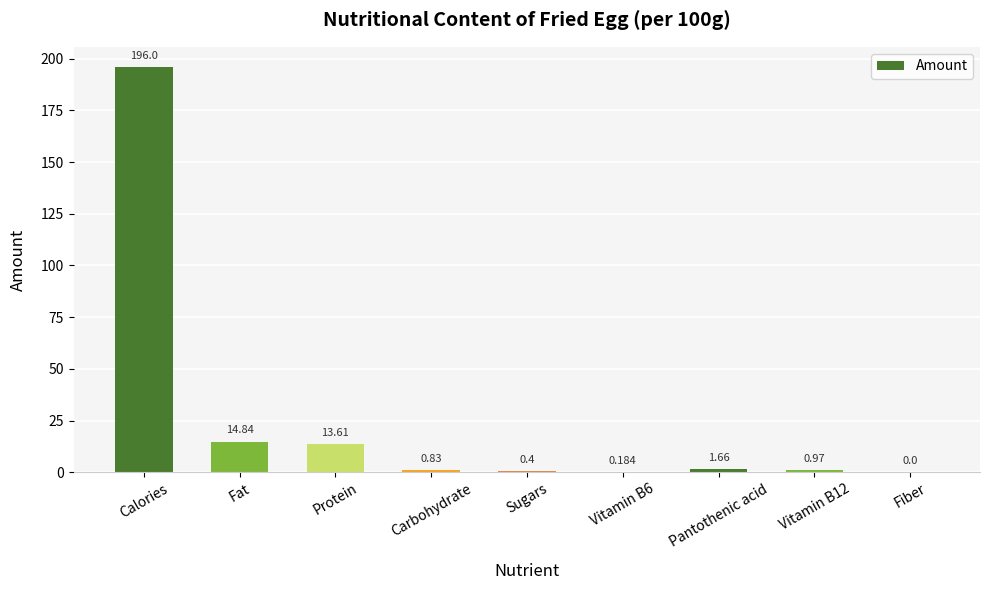

Between Sugars and Fat, which is larger?

Fat